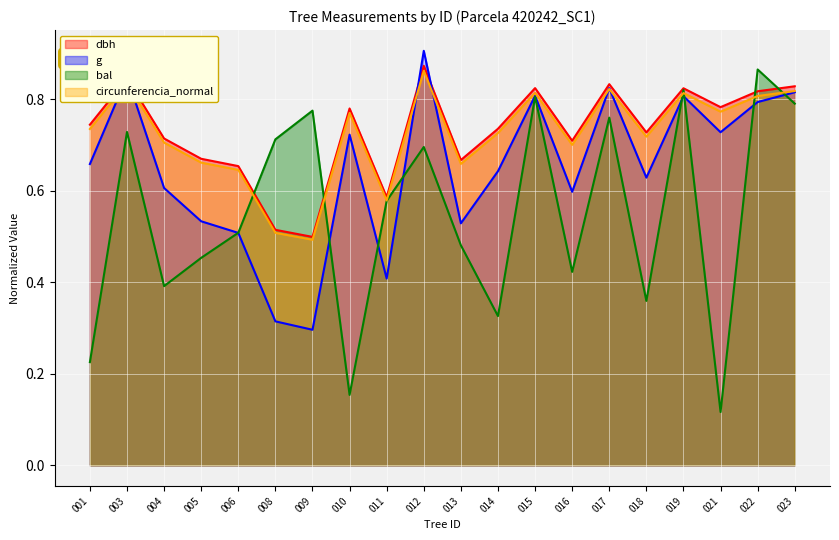

What are all the series names shown in the legend?

dbh, g, bal, circunferencia_normal